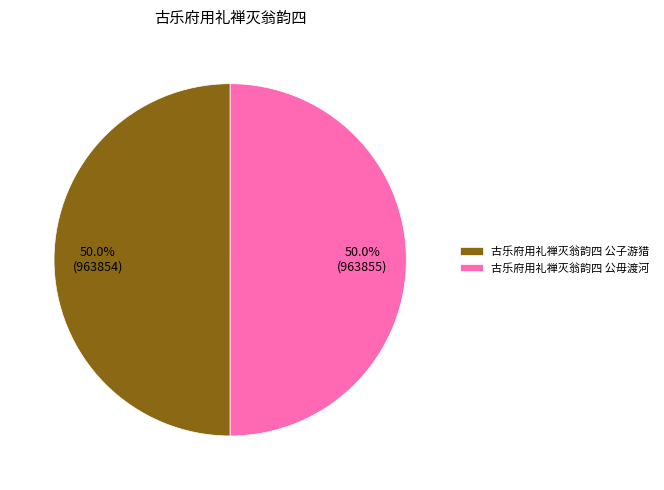

How many slices are in this pie chart?

2